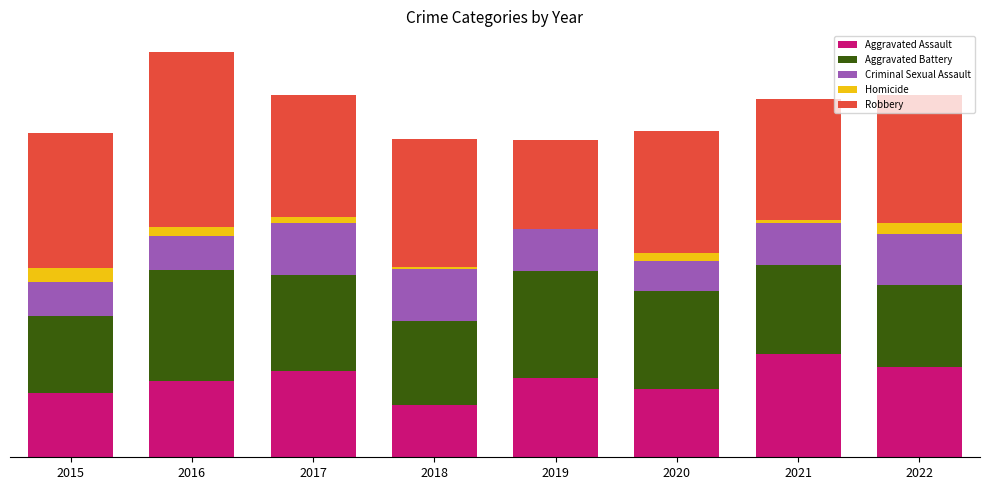

Are the bars grouped side by side (vs. stacked)?

No